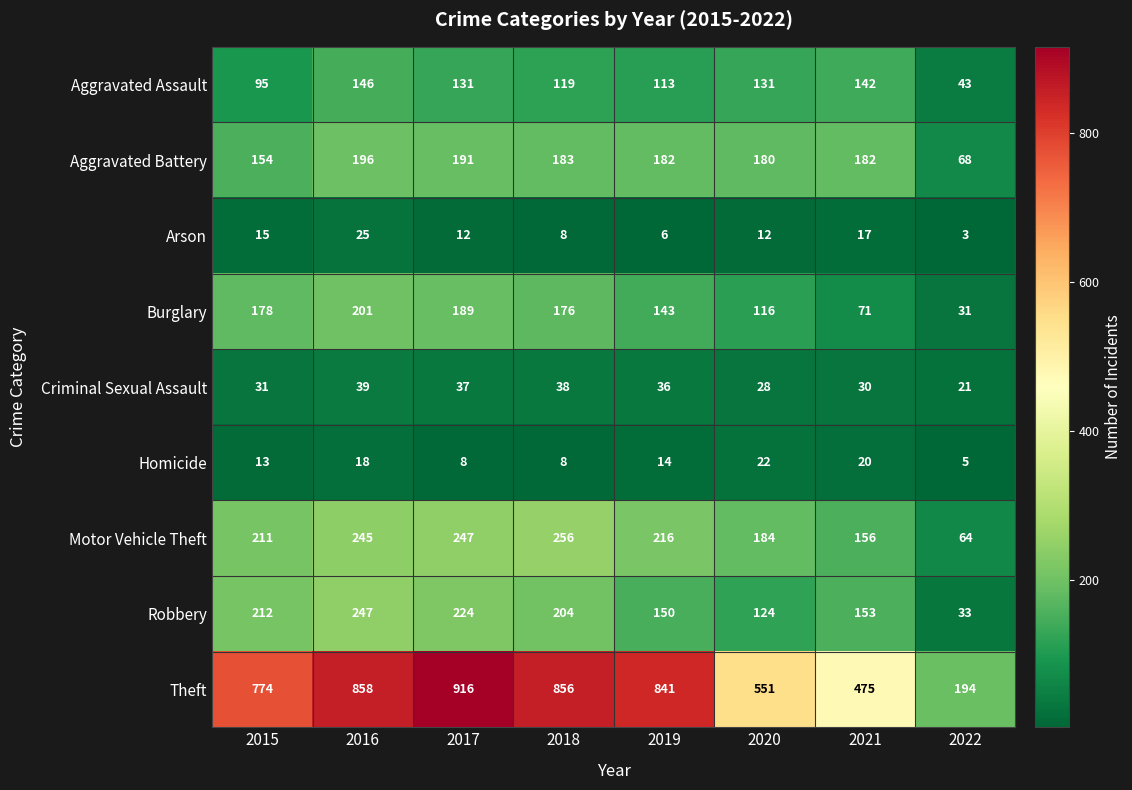

Where is Criminal Sexual Assault nearest to the value 30?

2021